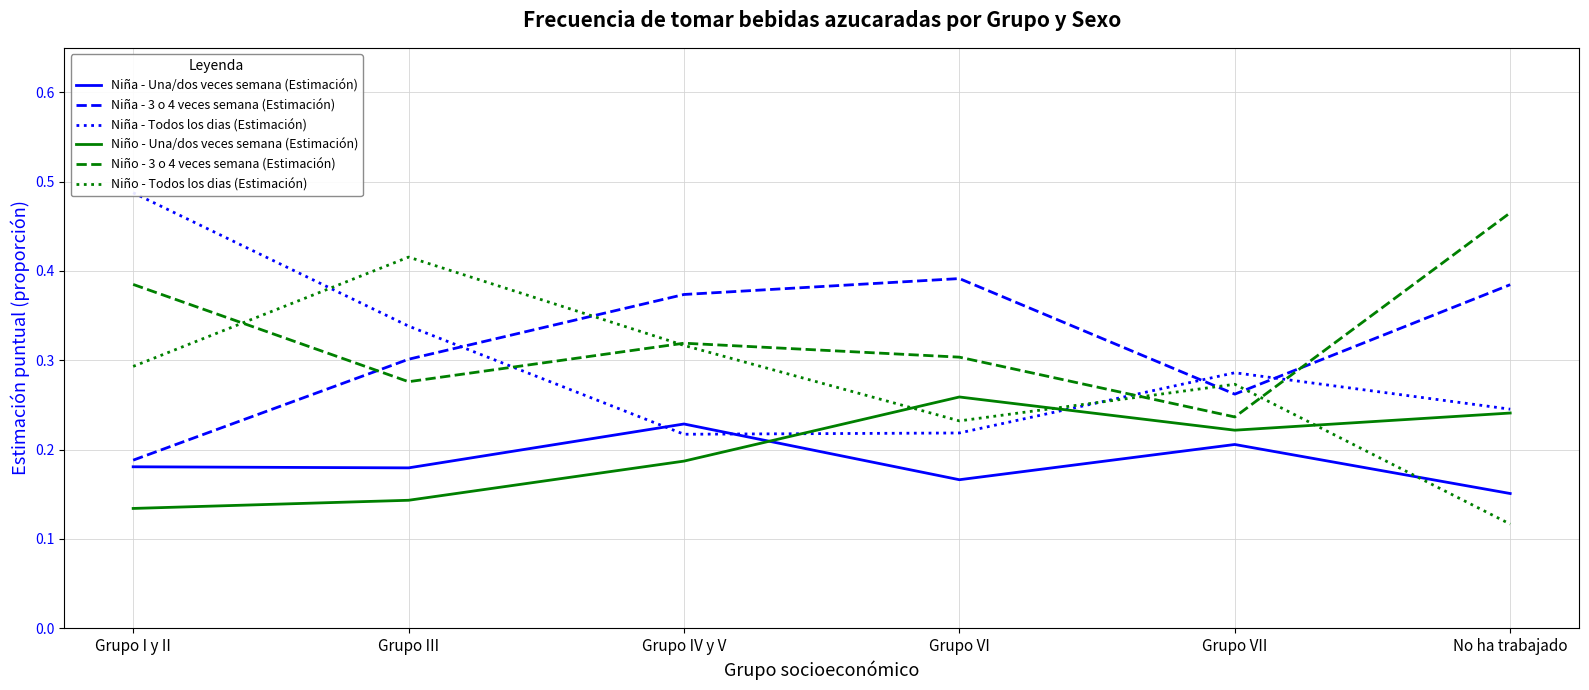

What is the label of the 1st point from the right?

No ha trabajado